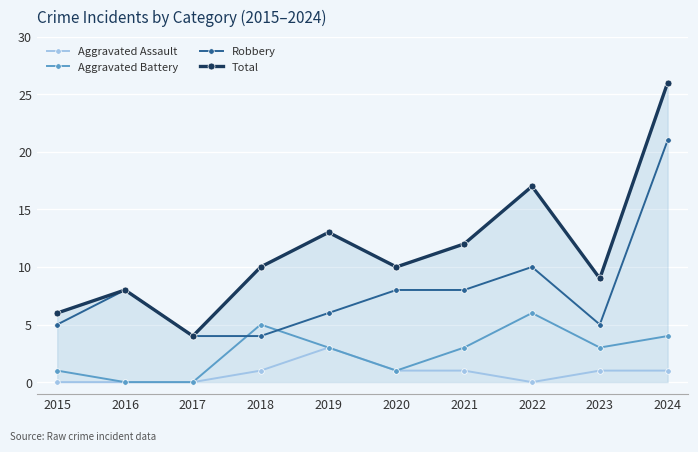

What is the total value across all series at 2021?

24